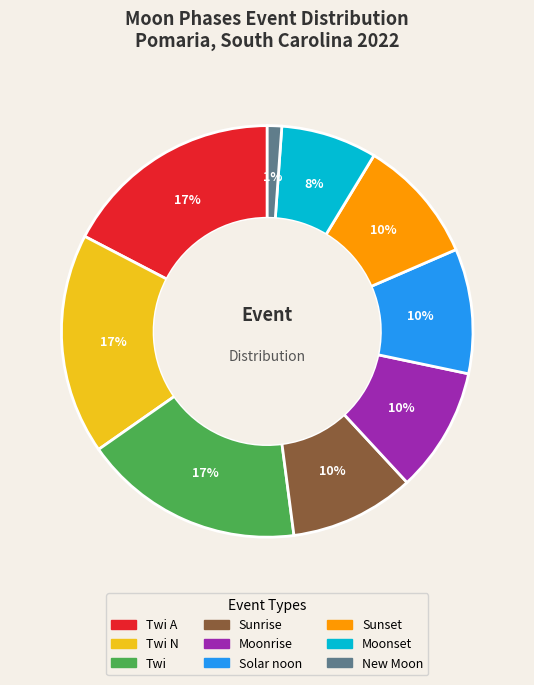

How many slices are in this pie chart?

9